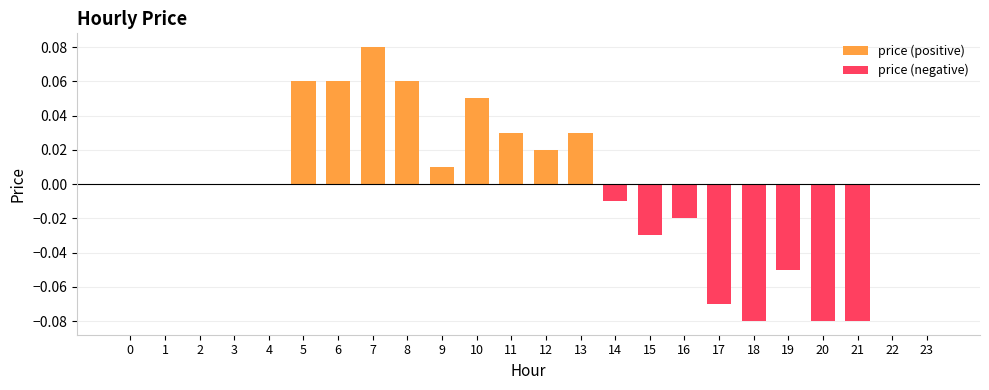

How many values in price (positive) are above zero?

9